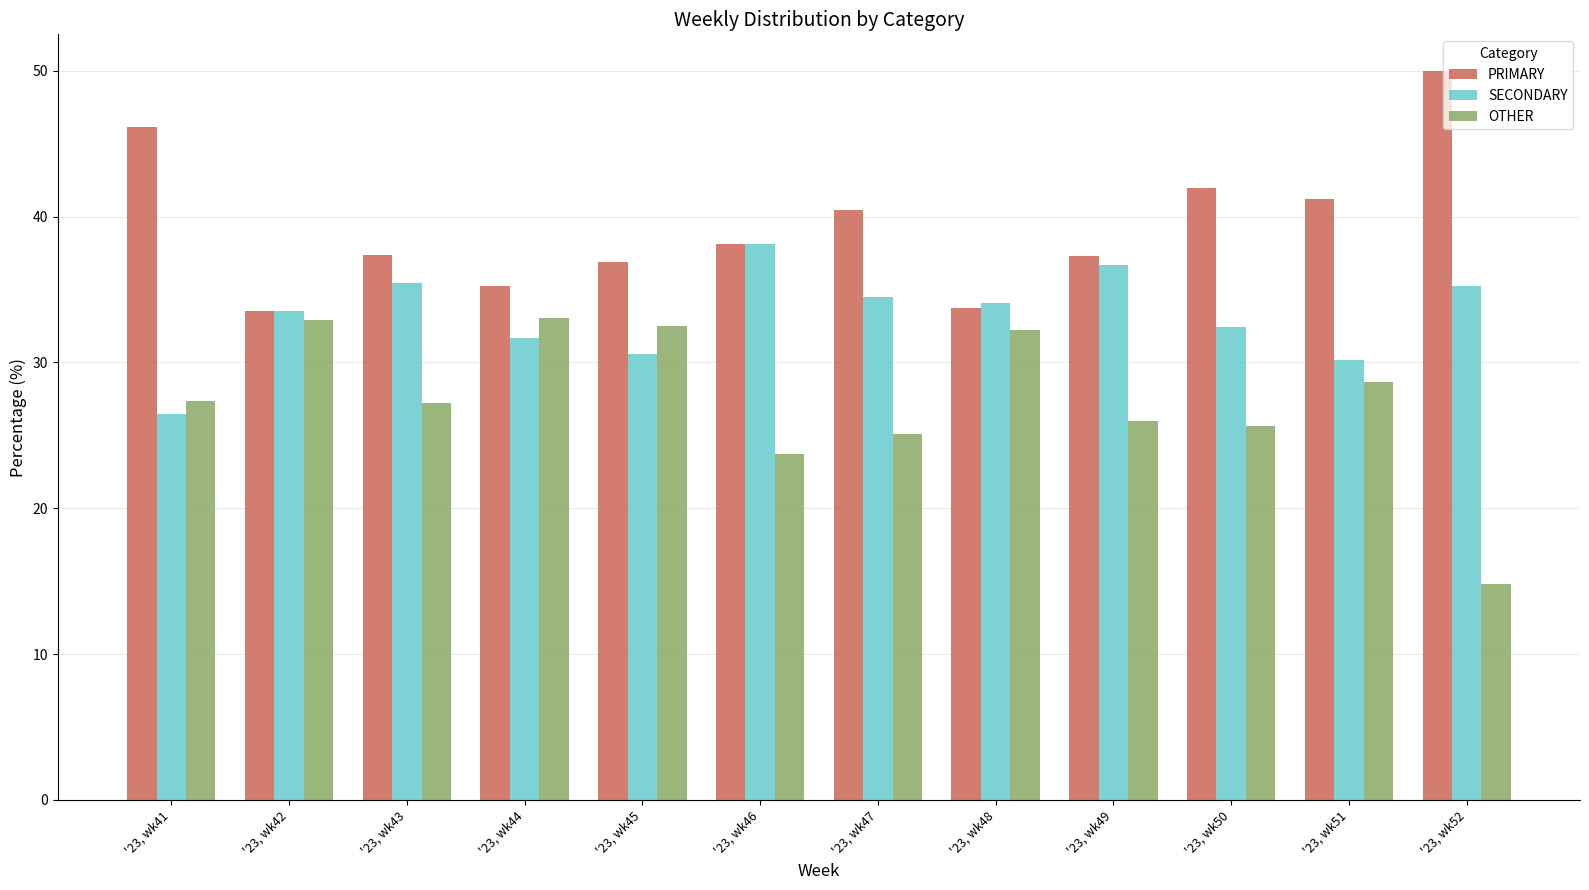

What is the highest value of the PRIMARY series?

50.0